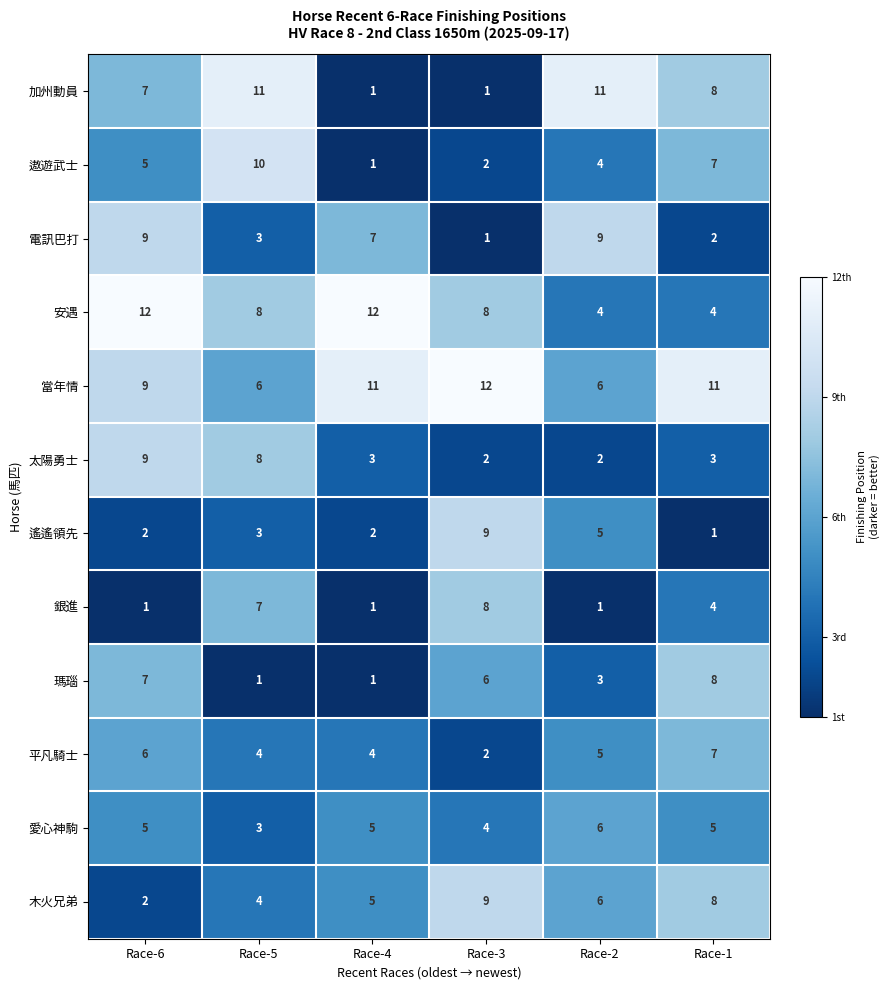

Where is 當年情 nearest to the value 9?

Race-6